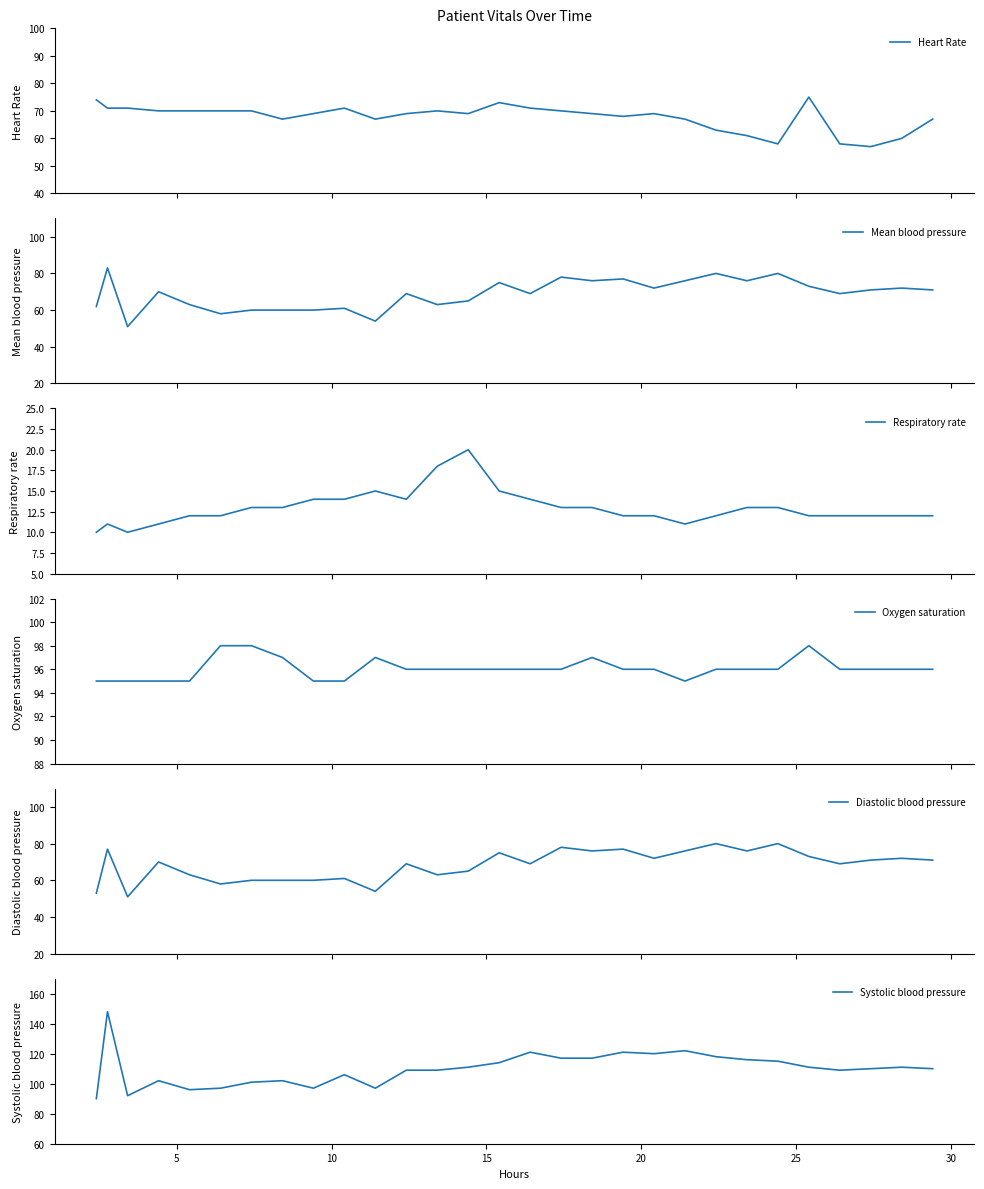

How many categories are shown in the chart?

29